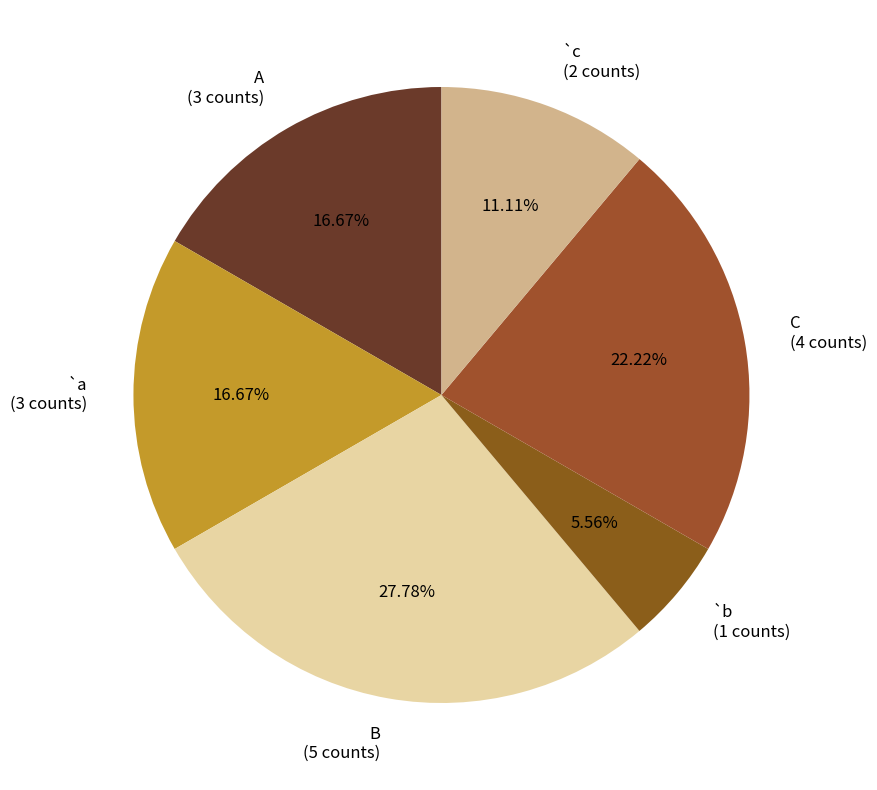

What is the largest slice in the pie chart?

B